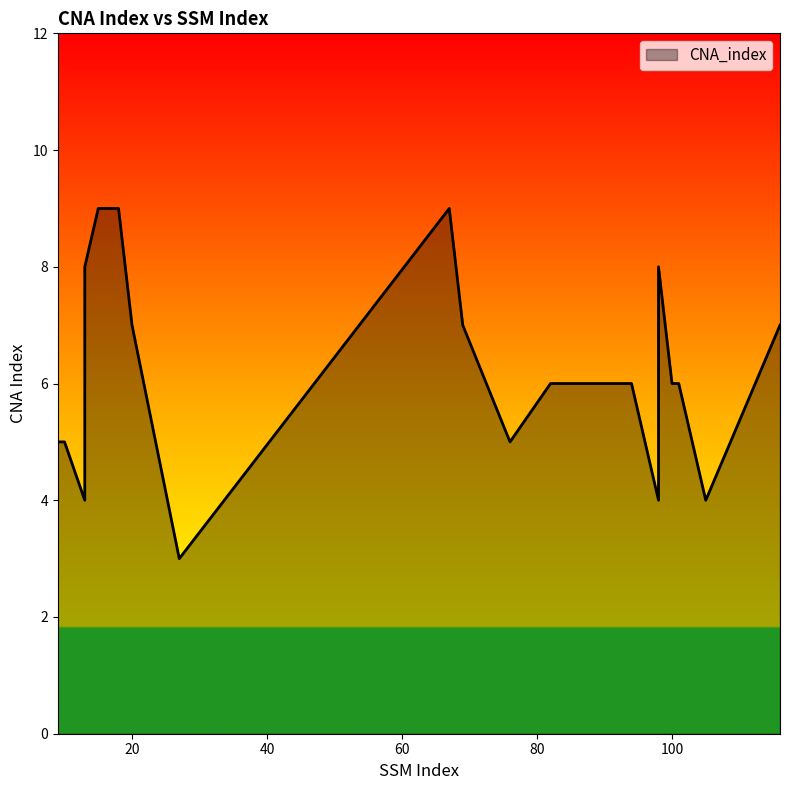

What is the change in value from 18 to 20?

-2